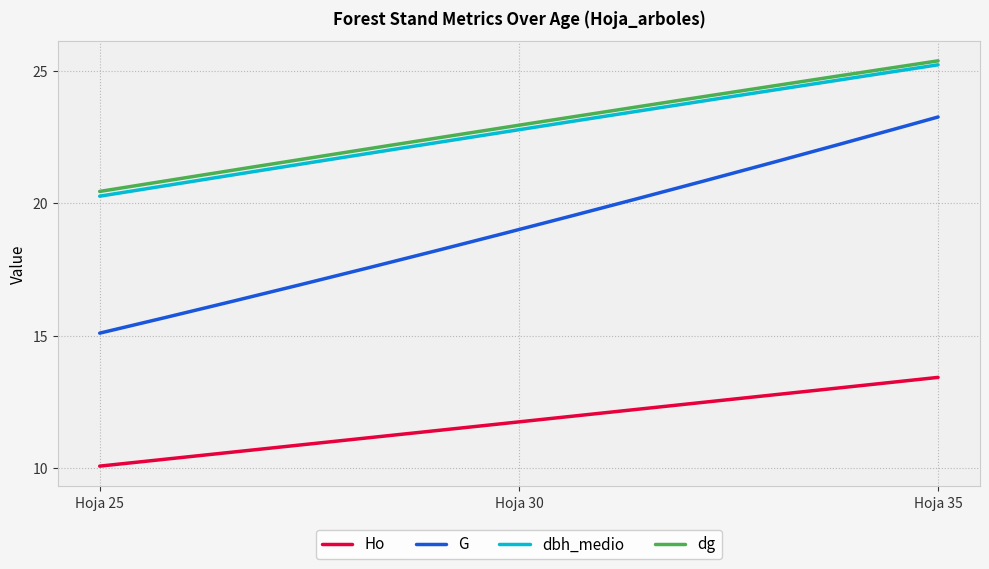

Which series has the largest total across all categories?

dg